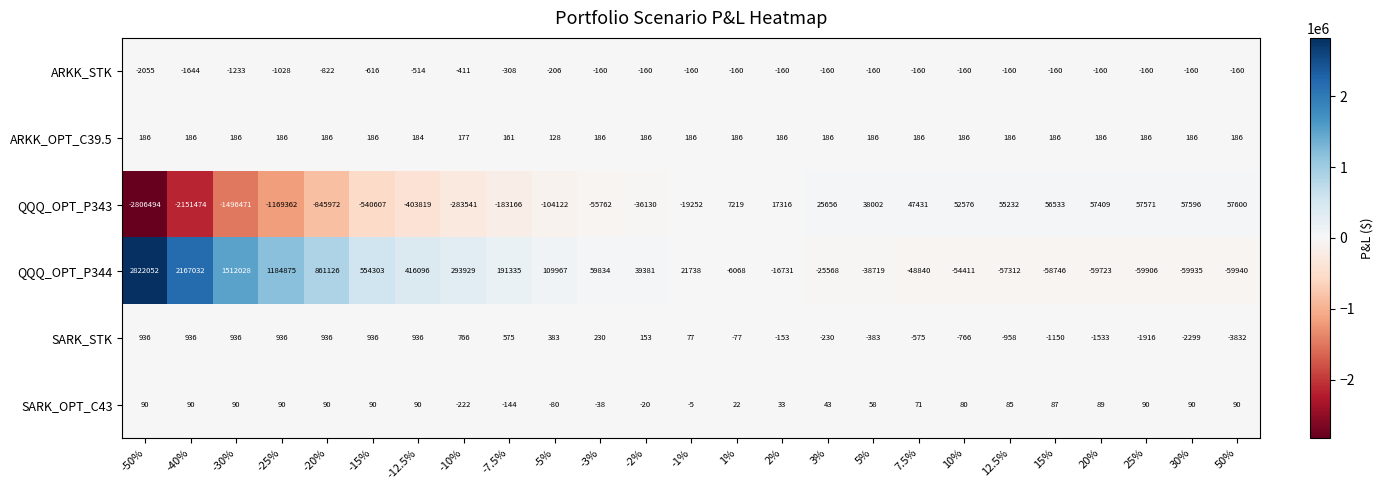

Which series has the largest range (max minus min)?

QQQ_OPT_P344